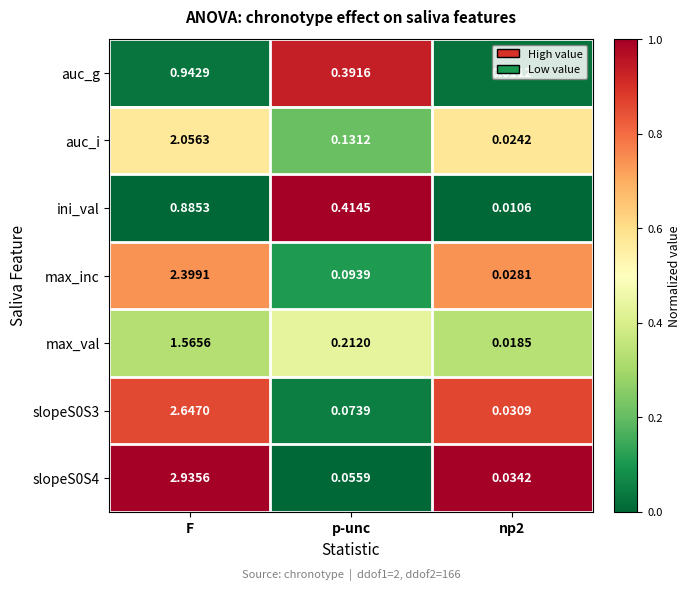

Which series changed the most between p-unc and np2?

ini_val